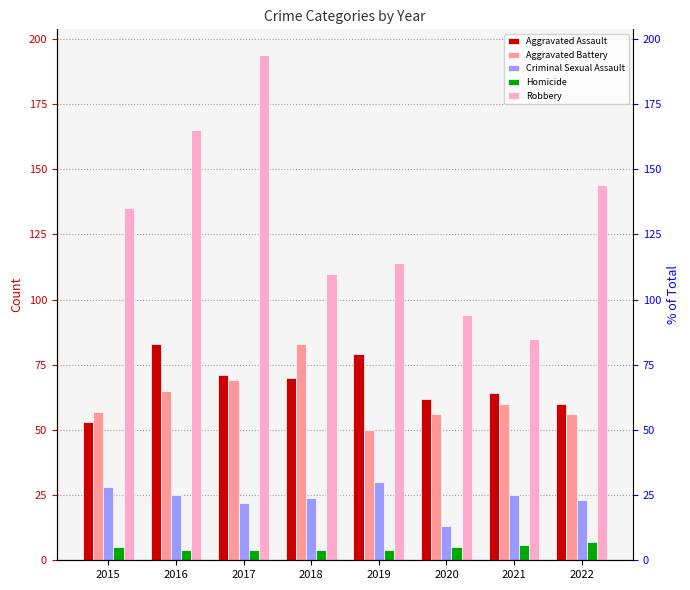

How many data points in Criminal Sexual Assault are above 25?

2